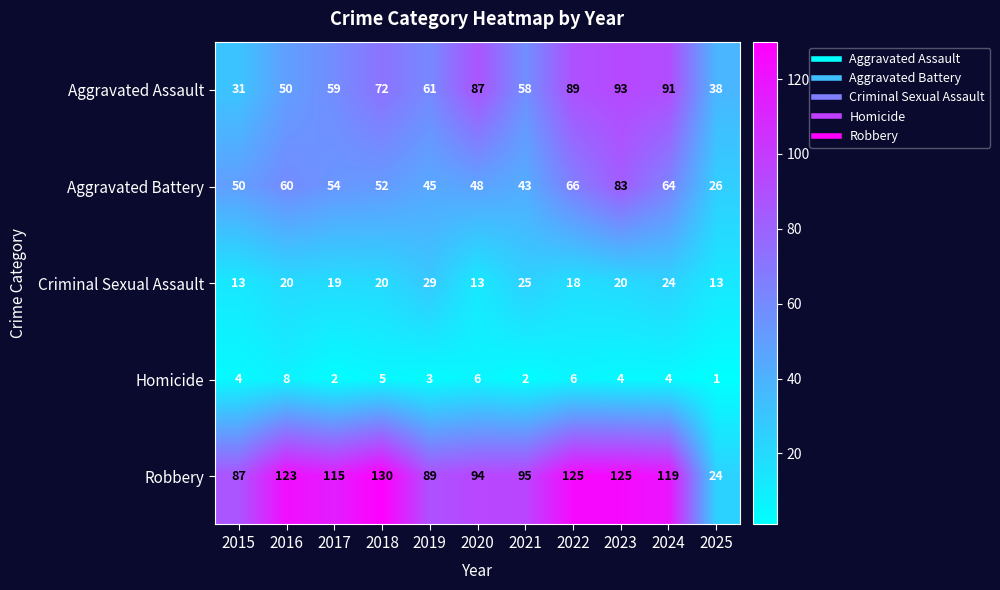

What is the sum of all Aggravated Battery values?

591